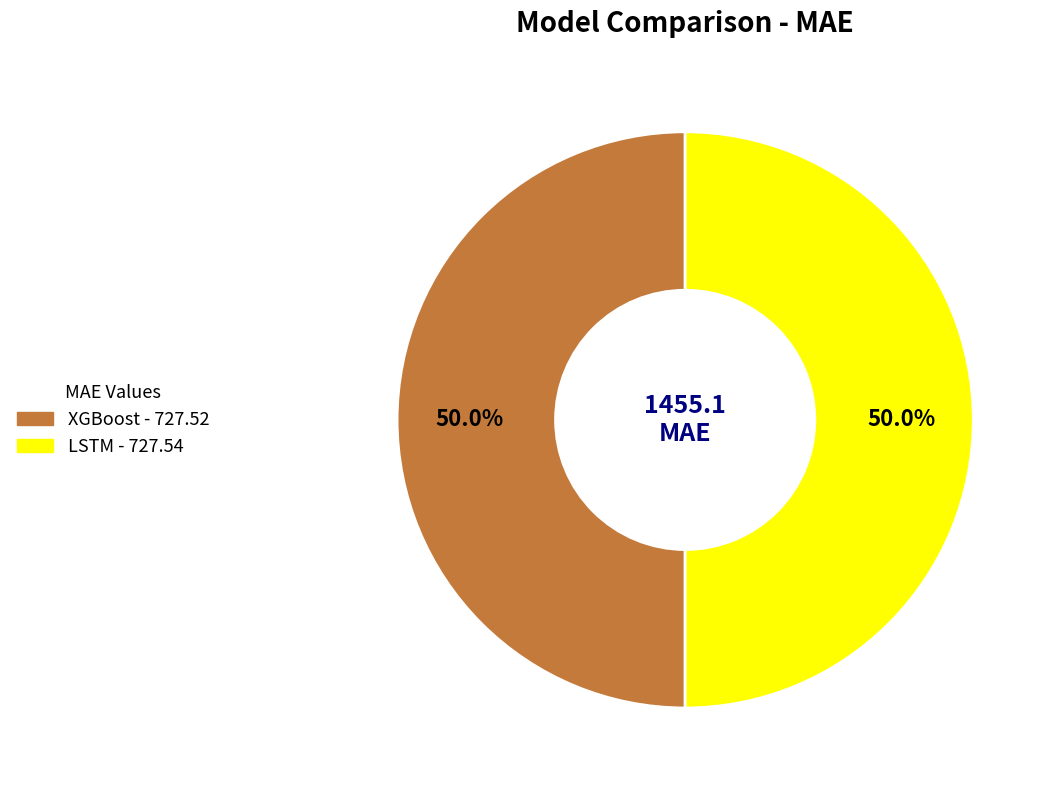

How many slices are in this pie chart?

2